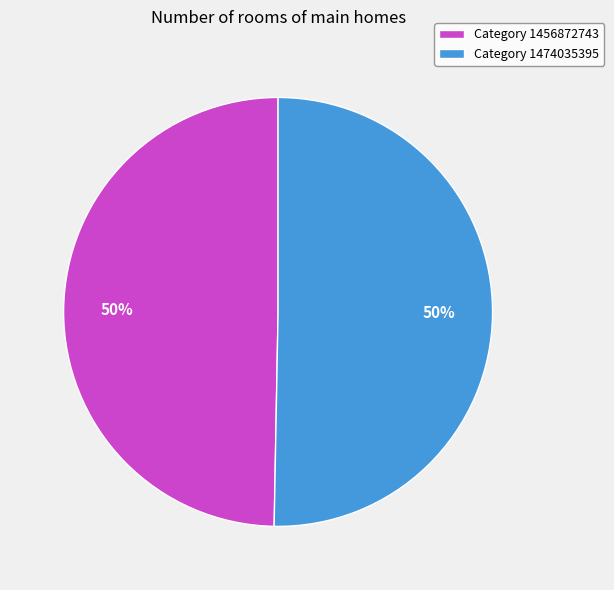

True or false: Category 1456872743 accounts for 50% of the total.

True